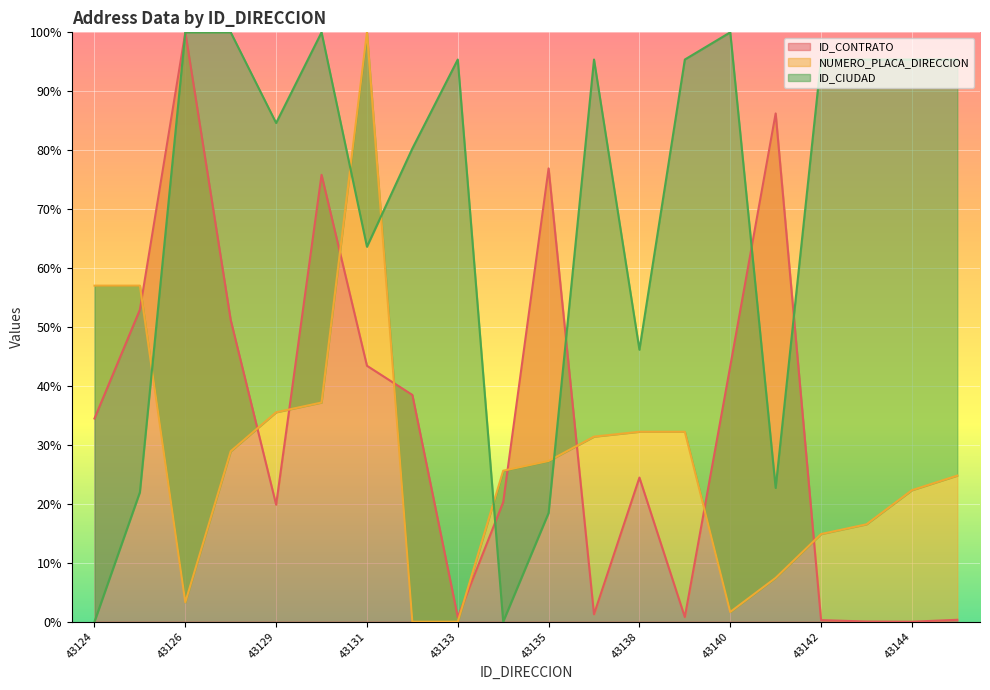

Which series ends up on top after the final intersection of ID_CONTRATO and NUMERO_PLACA_DIRECCION?

NUMERO_PLACA_DIRECCION